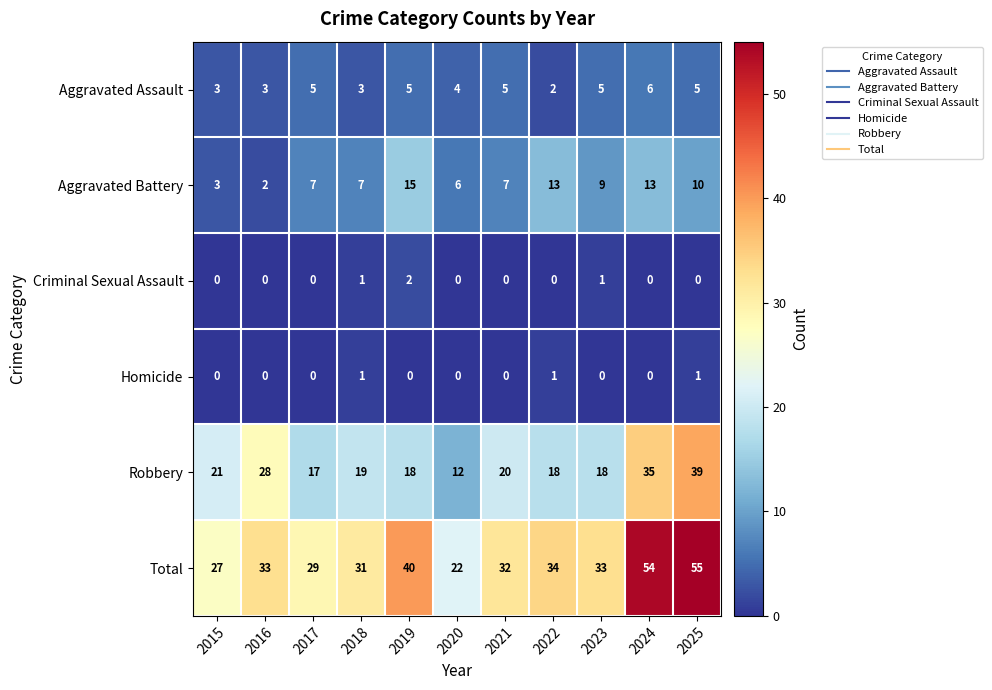

Which category has the highest value across all series?

2025